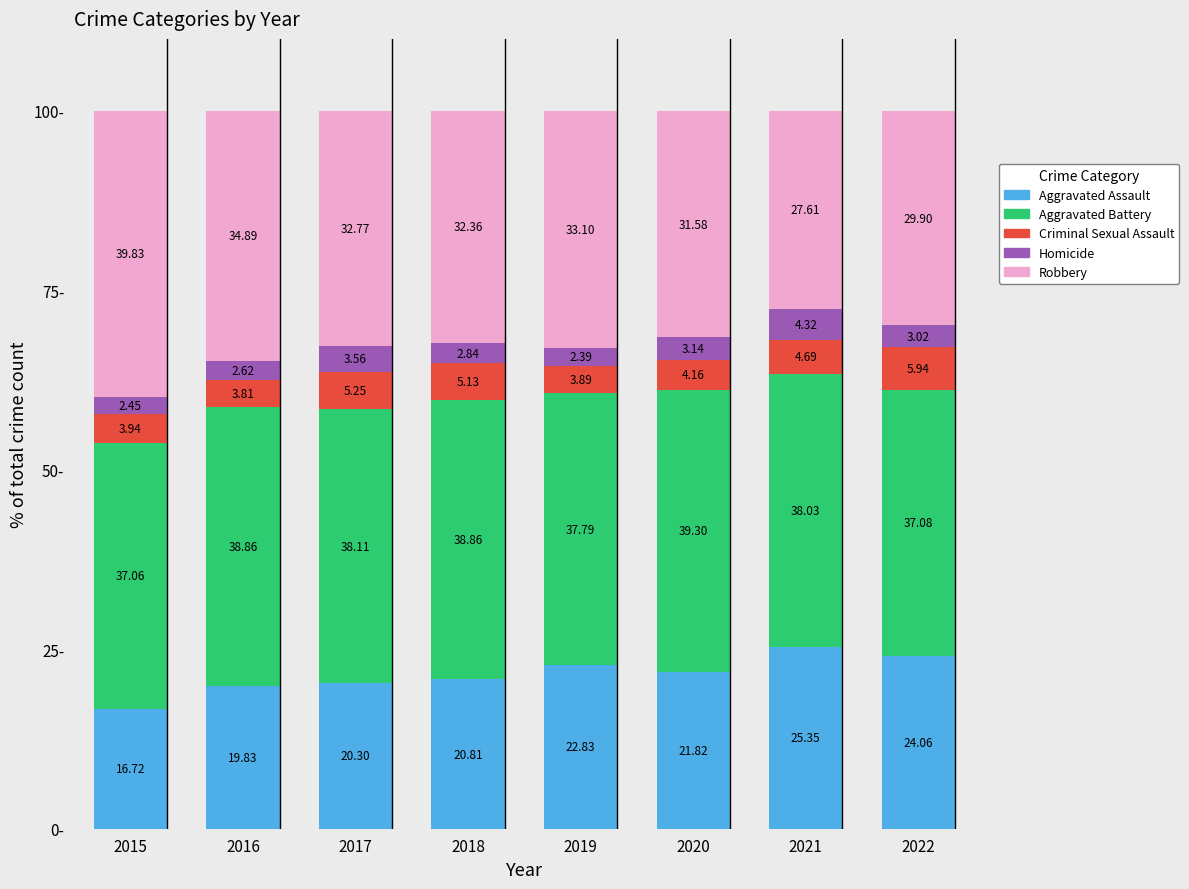

How many bars are there in total?

8